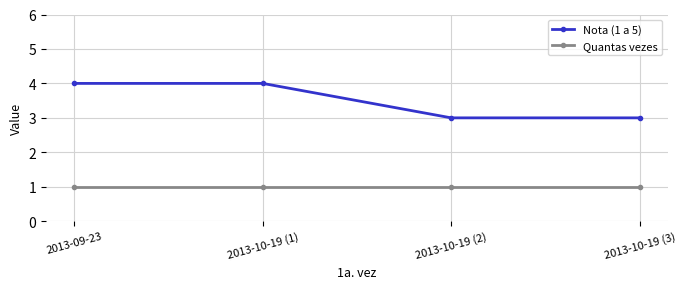

What position from the left is 2013-10-19 (1)?

2